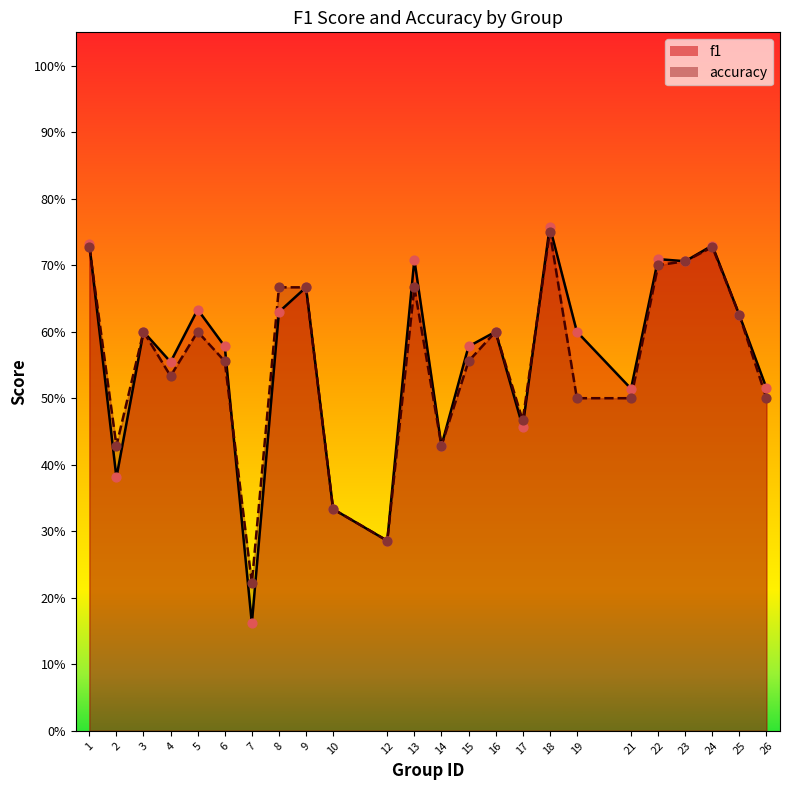

What are all the series names shown in the legend?

f1, accuracy